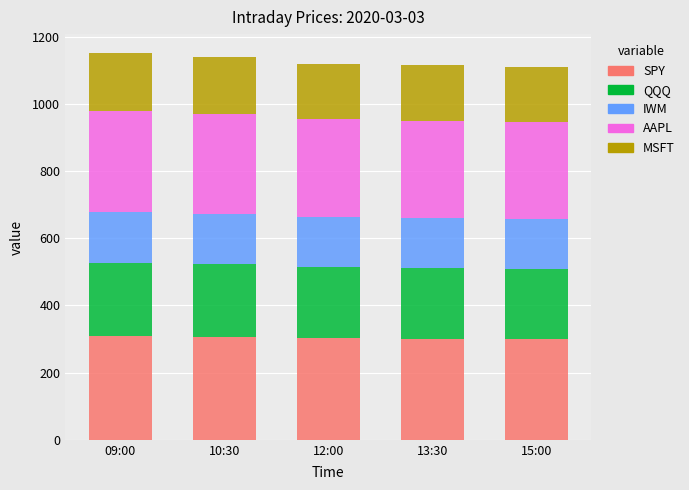

How many distinct data groups are displayed?

5